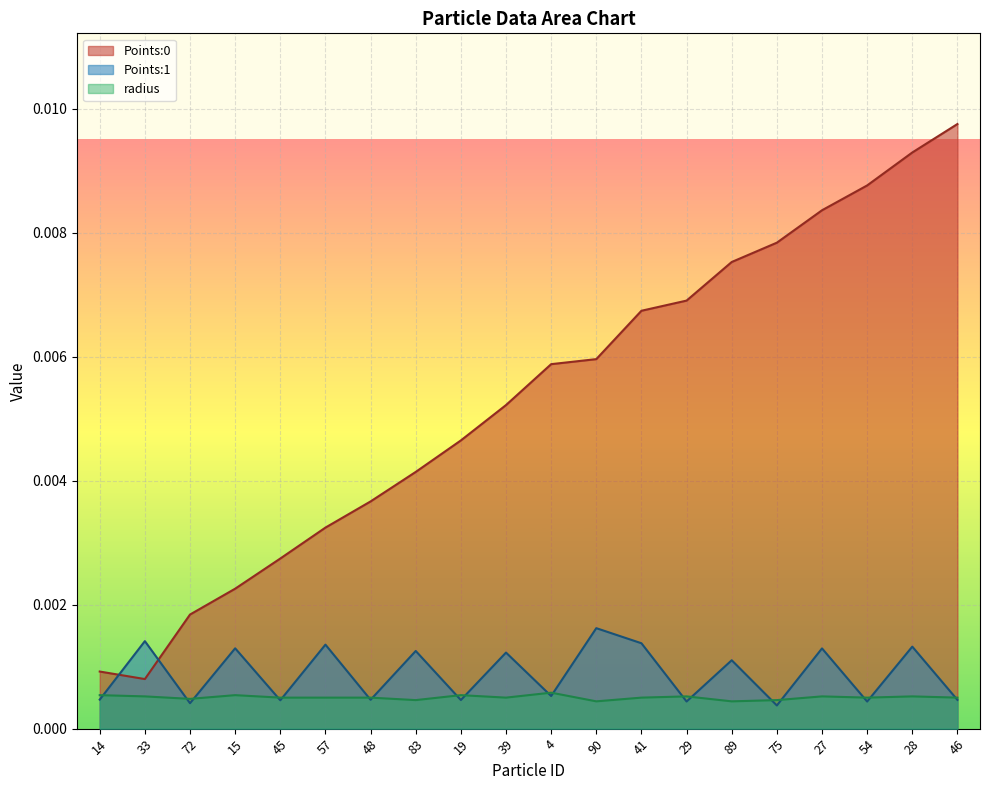

Which has a higher value, 48 or 27?

27